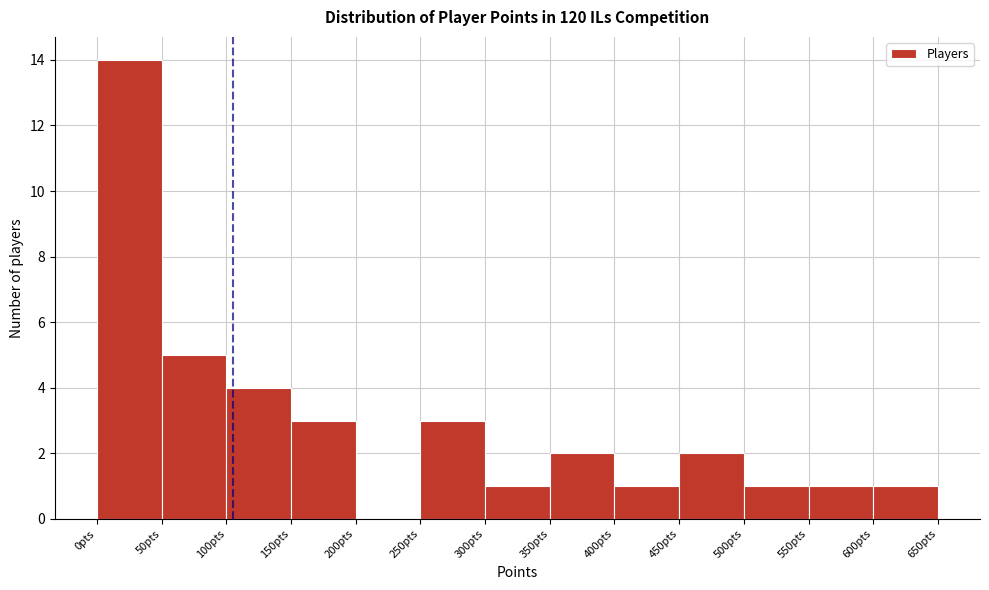

Reading left to right, list every bar in this chart as the range it spans on the x-axis followed by its height. The values are not printed on the chart, so give them approximately, as read against the axis.

0 to 50: 14
50 to 100: 5
100 to 150: 4
150 to 200: 3
200 to 250: 0
250 to 300: 3
300 to 350: 1
350 to 400: 2
400 to 450: 1
450 to 500: 2
500 to 550: 1
550 to 600: 1
600 to 650: 1